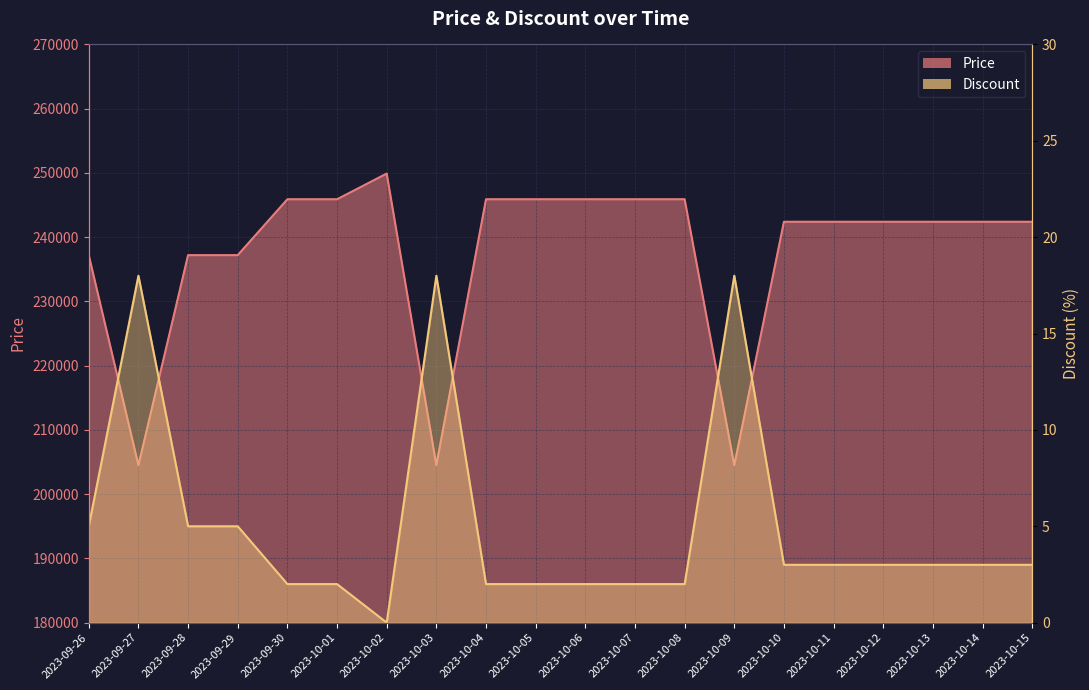

The value of Discount at 2023-10-13 is 2. True or false?

False